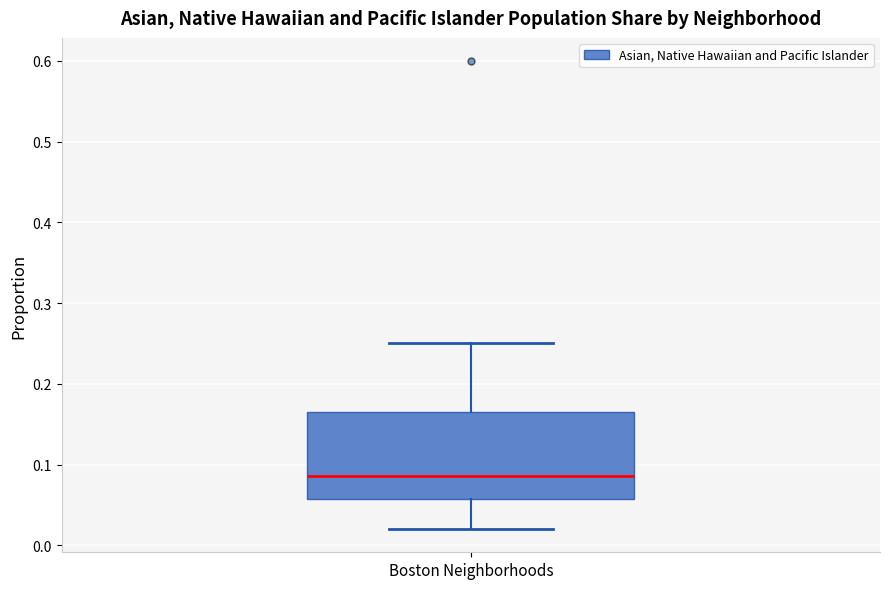

Read this box plot against the y-axis: the position of the median line, the range covered by the box, and the ends of both whiskers. The values are not printed on the chart, so give them approximately, as read against the axis.

median 0.09, box 0.06 to 0.17, whiskers 0.02 to 0.25